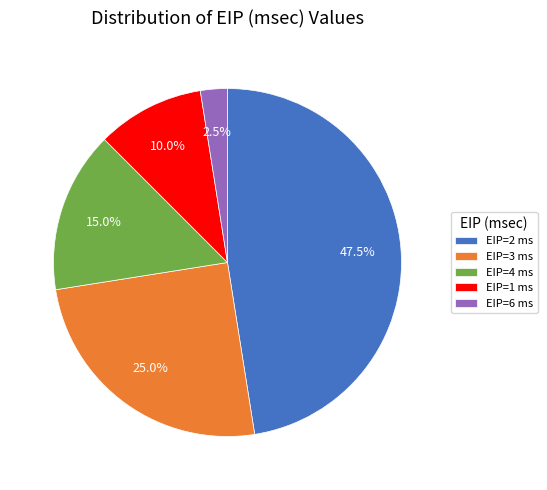

Which has a higher value, EIP=3 ms or EIP=6 ms?

EIP=3 ms